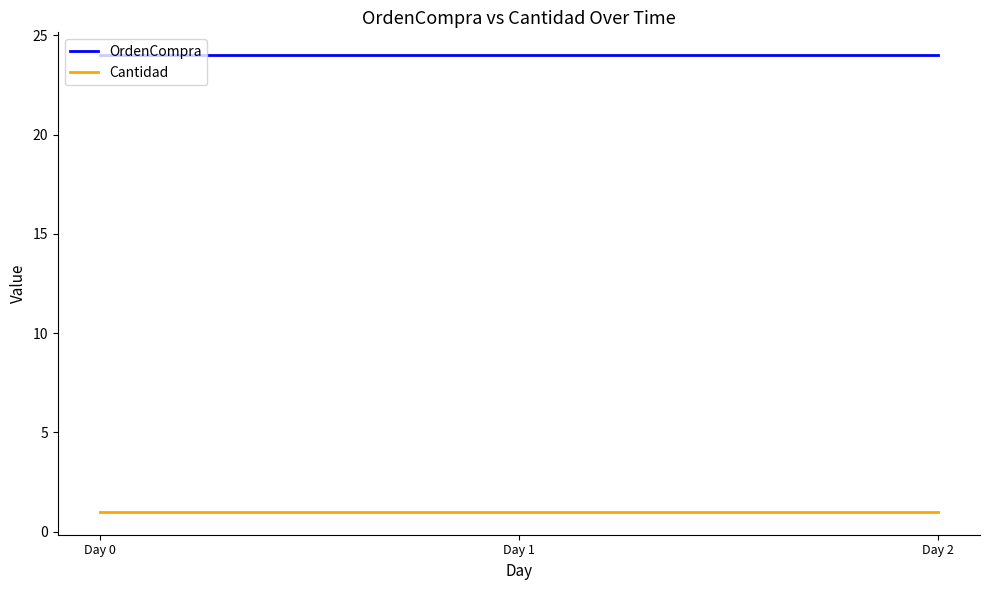

Which series has the largest total across all categories?

OrdenCompra